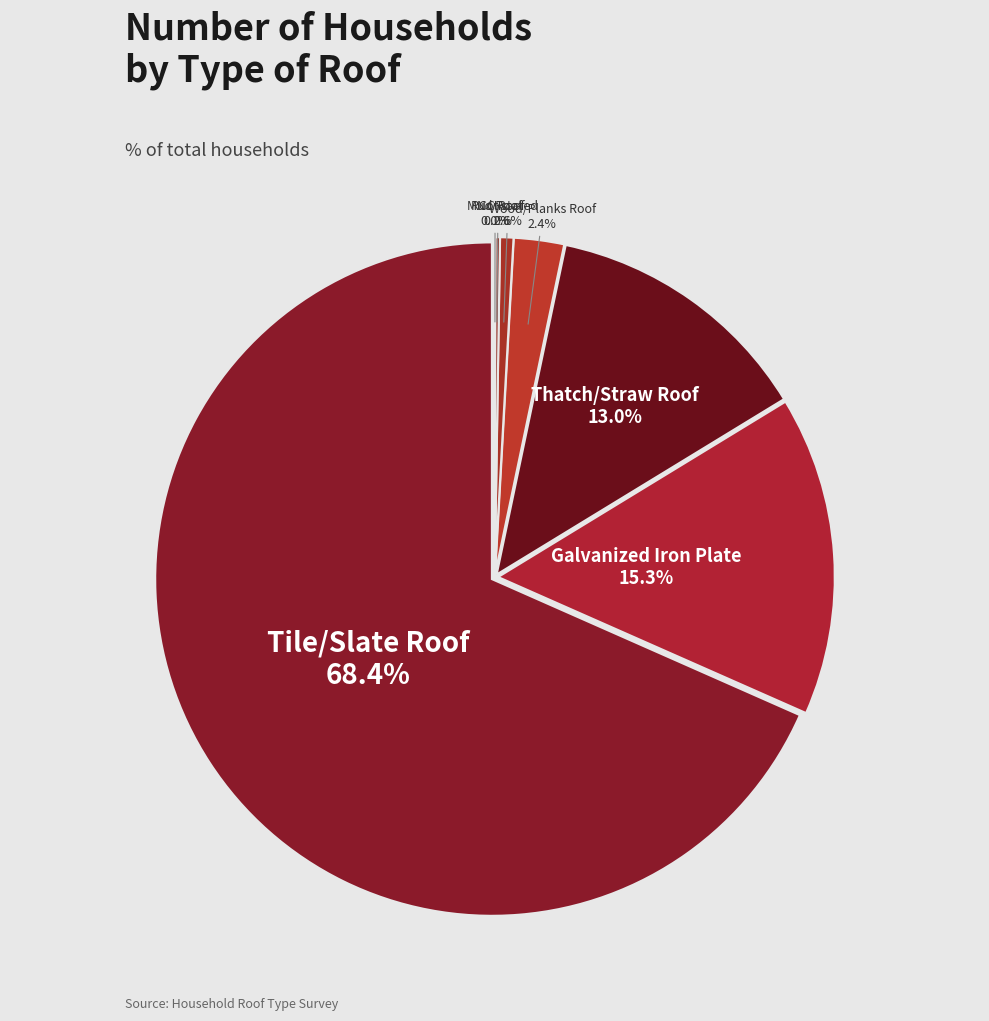

Combined, what portion of the pie is Mud Roof and Tile/Slate Roof?

68.4%